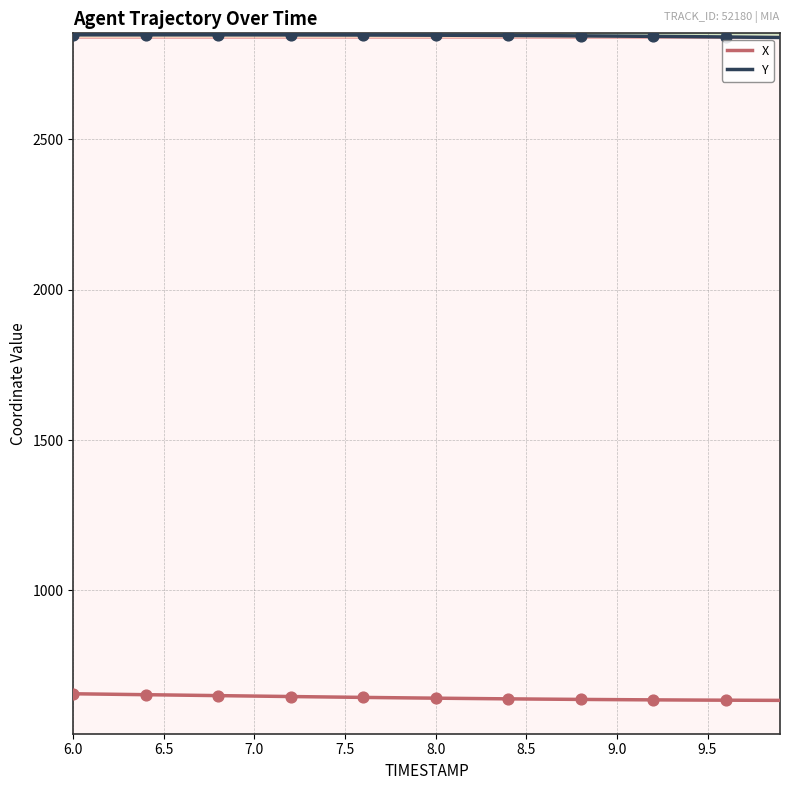

At how many categories does at least one series exceed 1412?

40